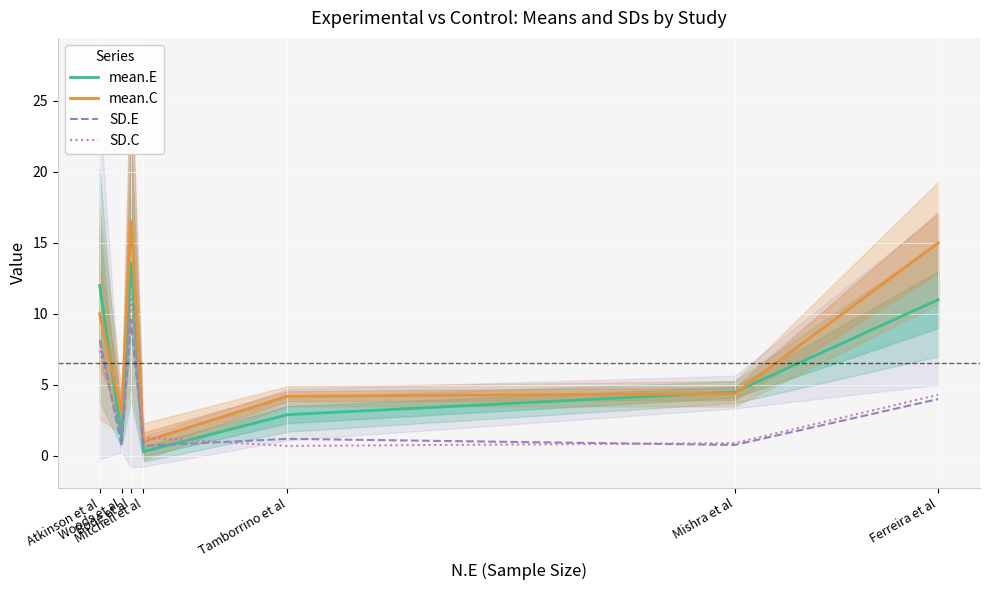

What is the difference between the highest and lowest values at Mitchell et al?

1.0